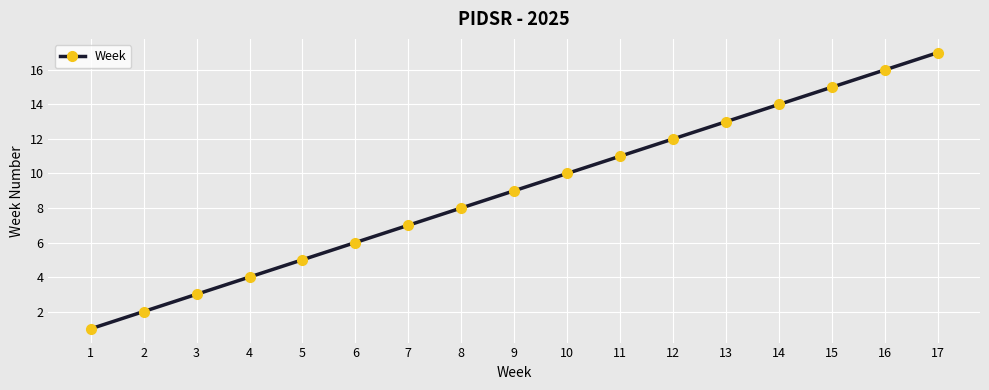

What is the value of the 3rd point from the left?

3